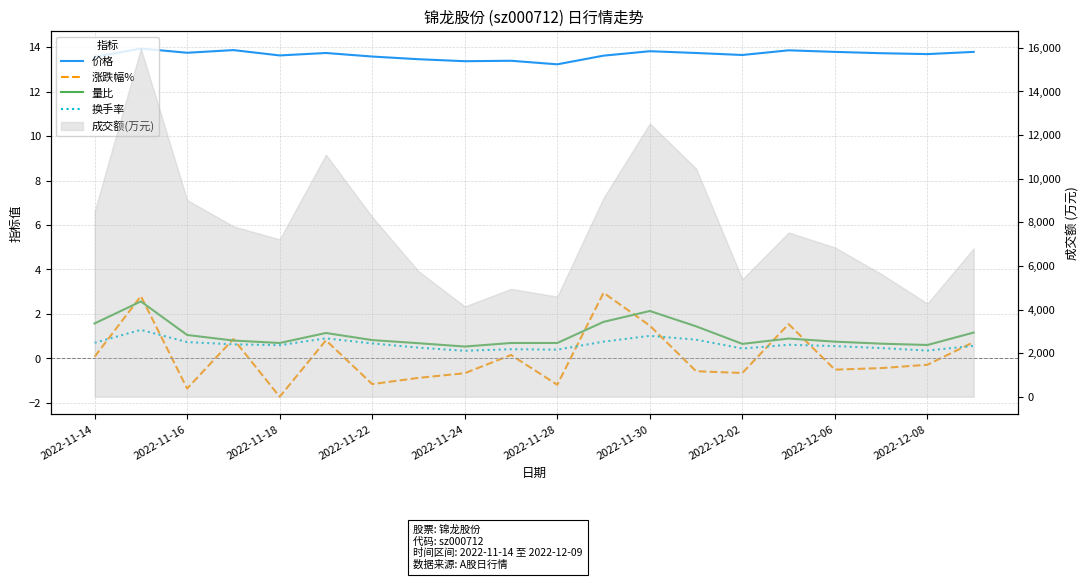

How many lines are shown in the chart?

4